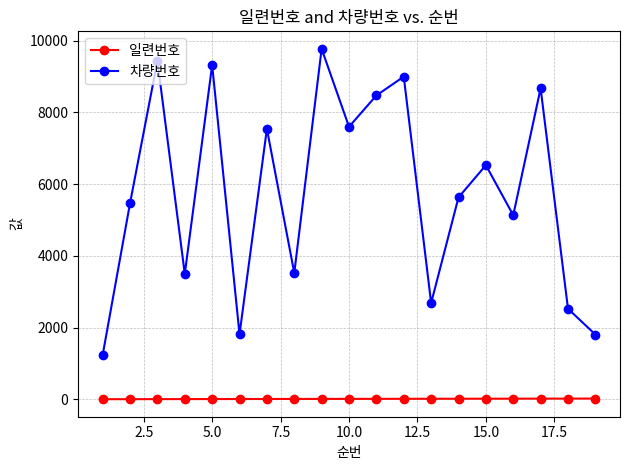

What is the difference between the maximum and minimum values in the 일련번호 series?

18